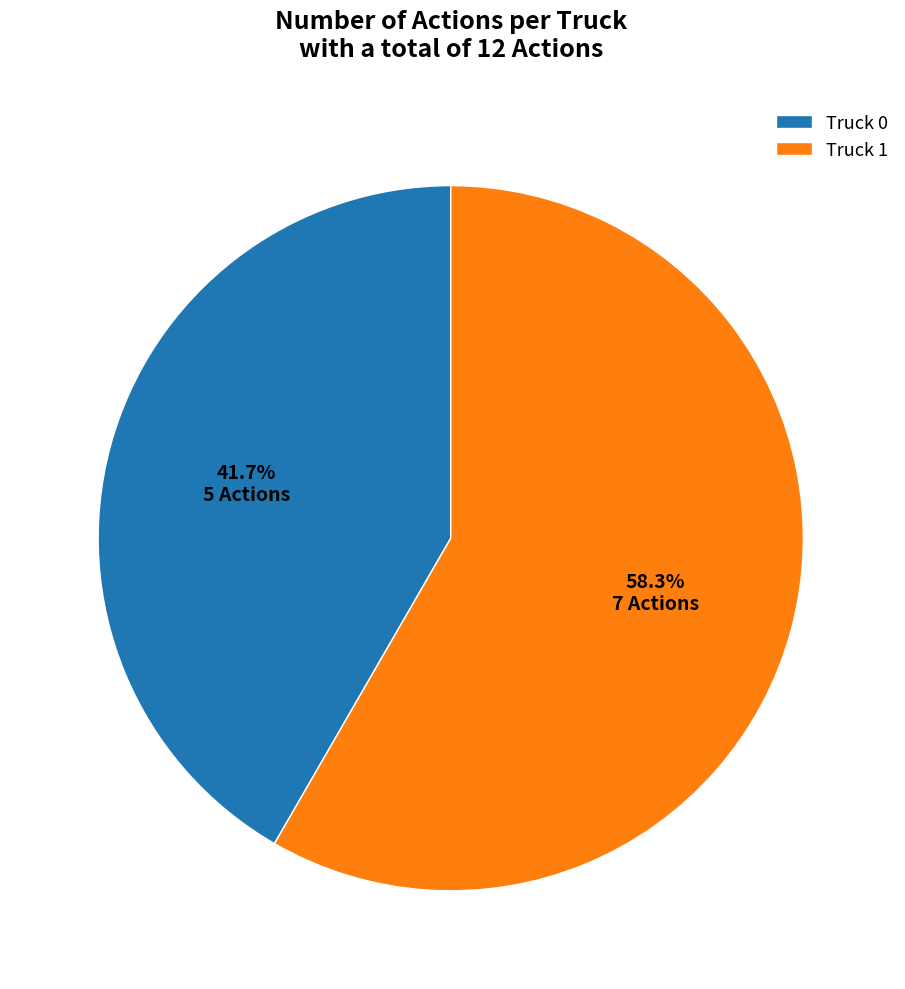

How many slices are in this pie chart?

2